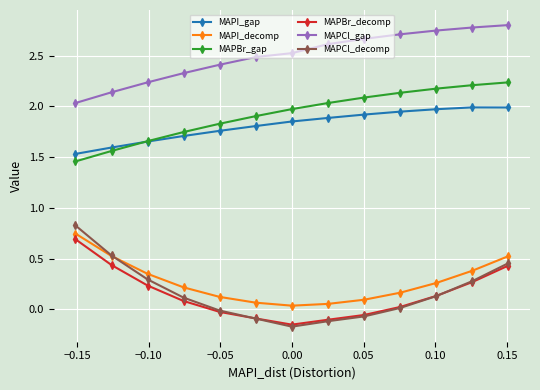

List the series in order of their peak value, highest first.

MAPCl_gap, MAPBr_gap, MAPI_gap, MAPCl_decomp, MAPI_decomp, MAPBr_decomp